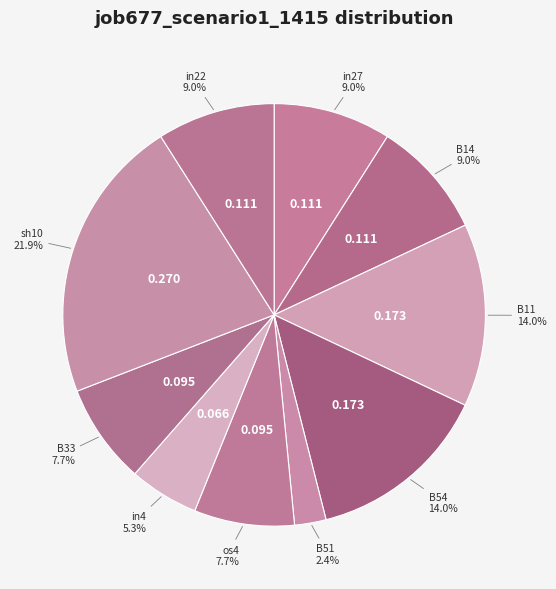

How many segments does this pie chart have?

10